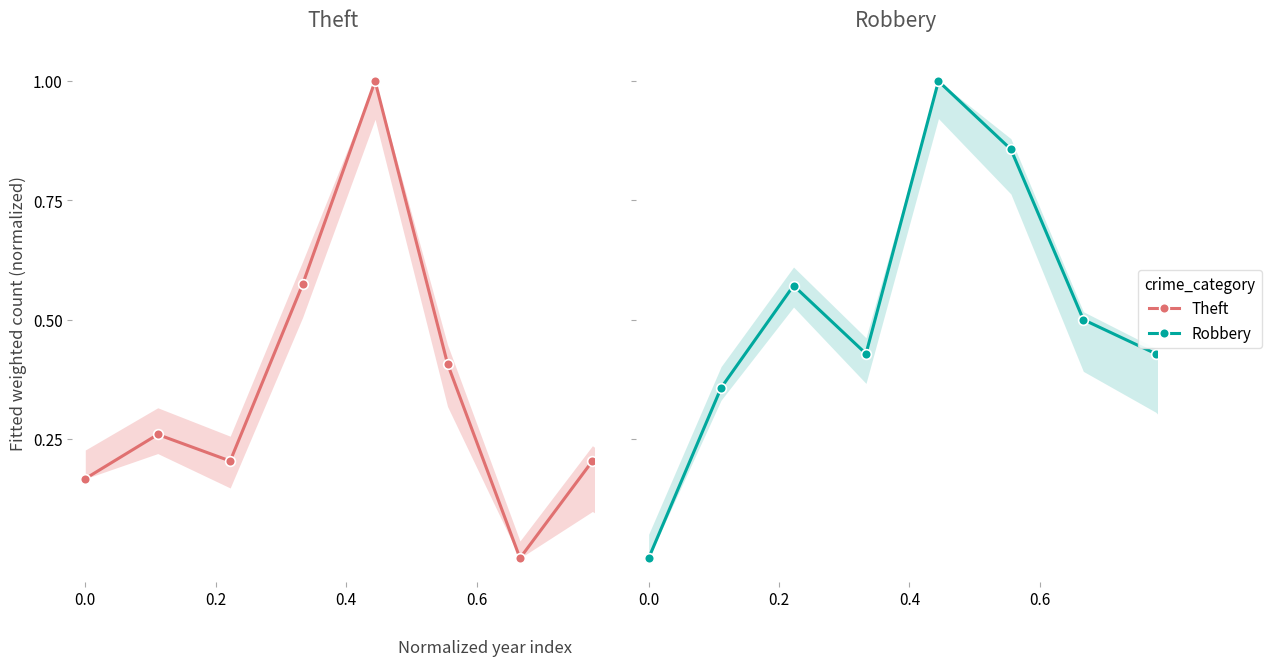

In Robbery, how many points are higher than both neighbors (excluding endpoints)?

2